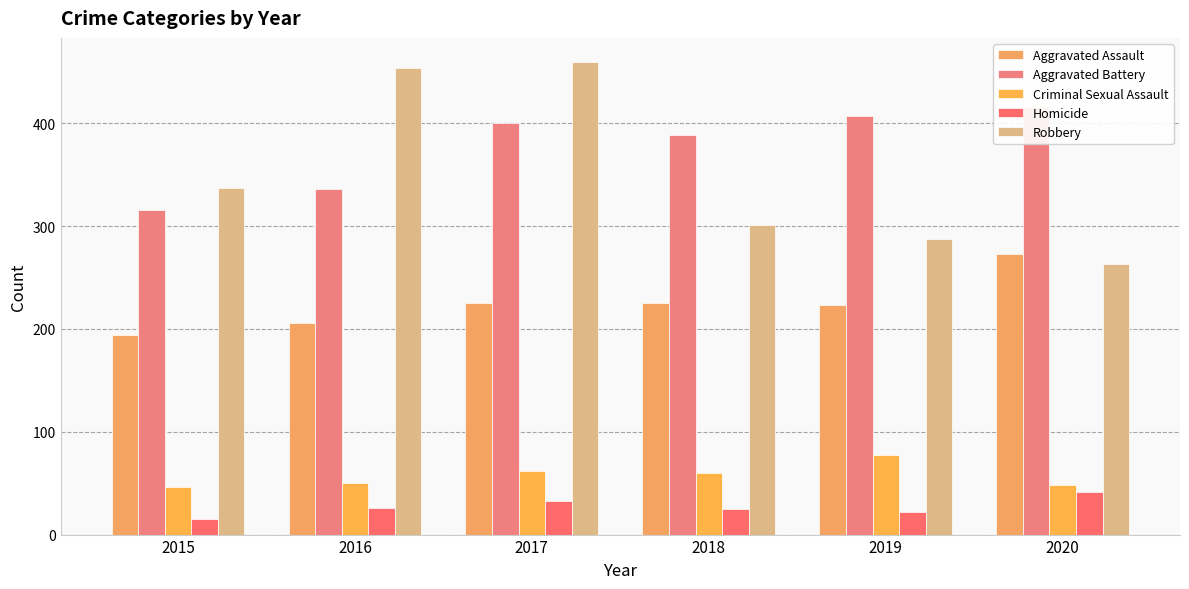

Between 2015 and 2017, which series saw the biggest shift?

Robbery